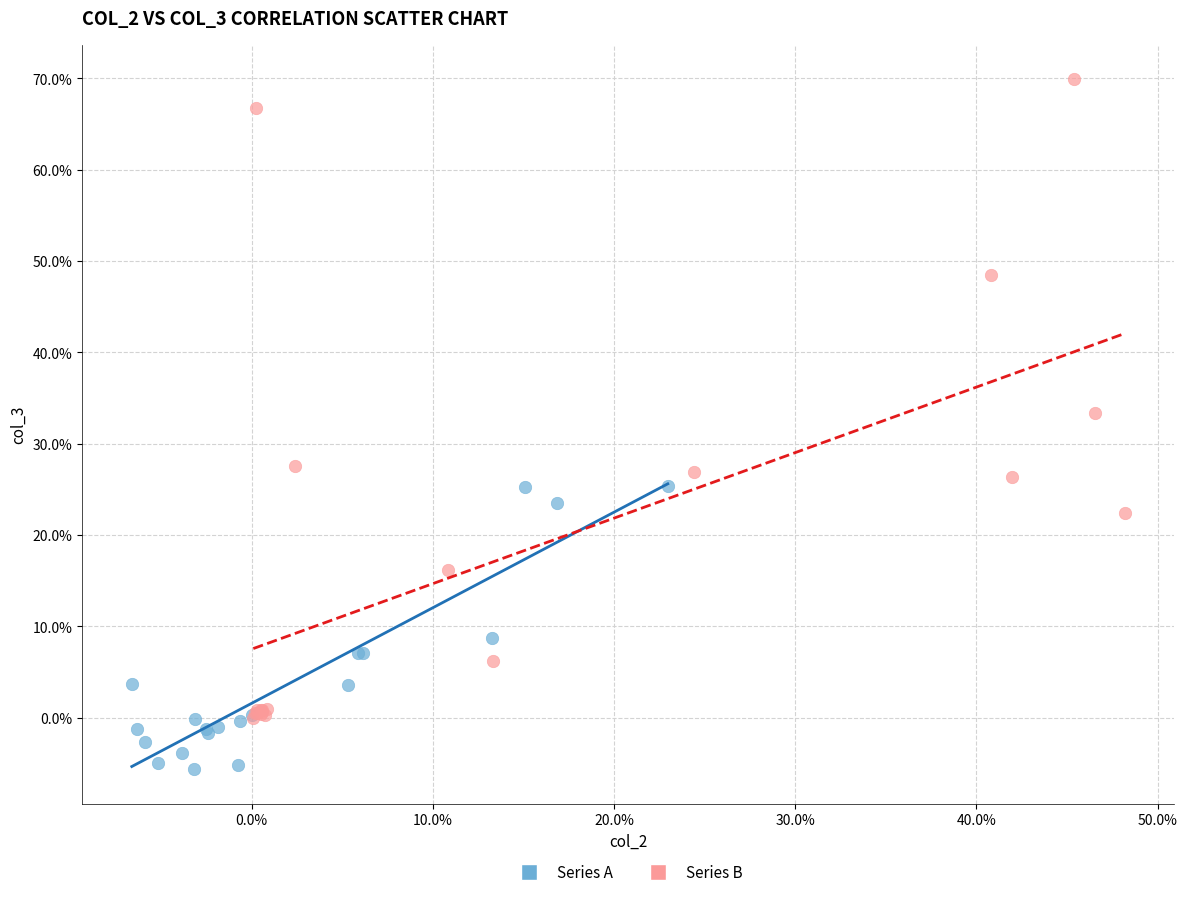

Which series reaches the maximum Y coordinate?

Series B